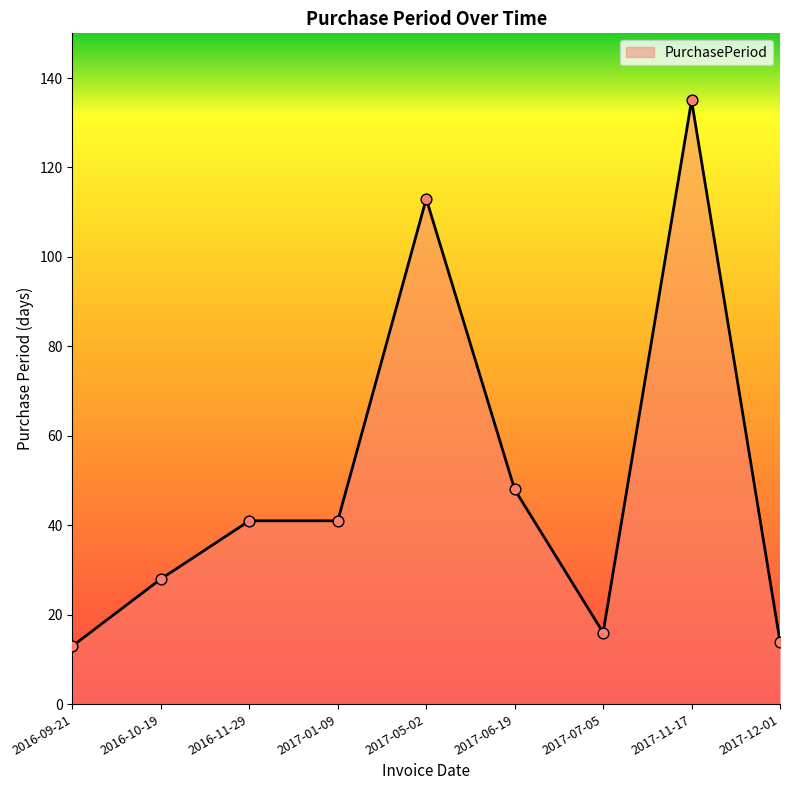

Which has a higher value, 2017-06-19 or 2017-07-05?

2017-06-19